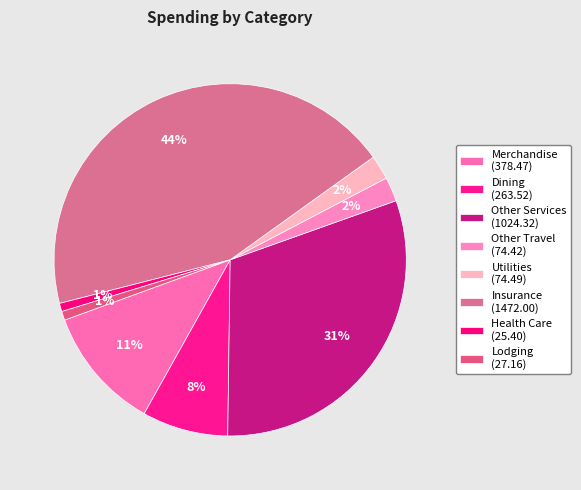

Count the number of slices in the pie.

8